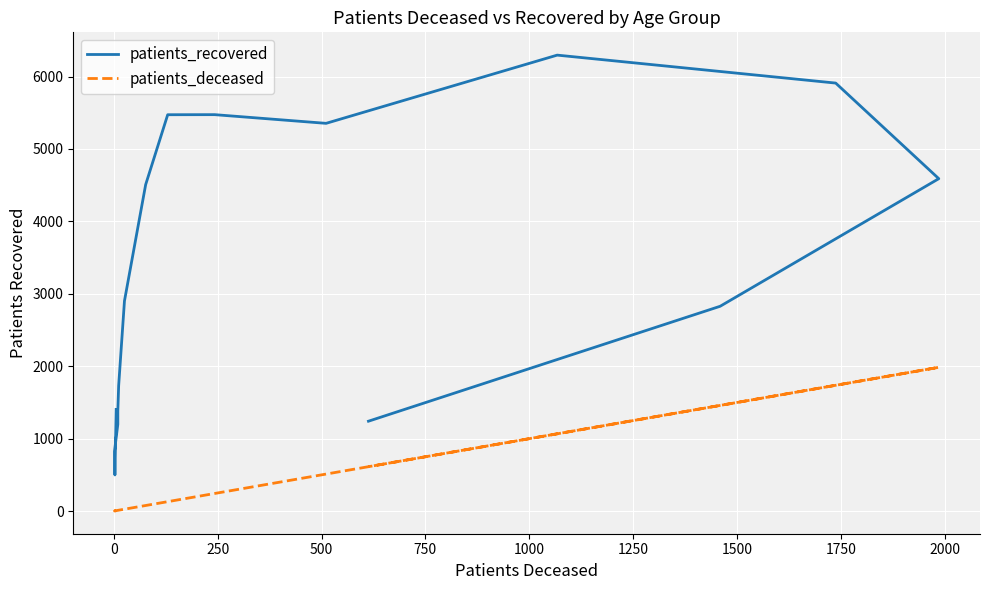

Is the value of patients_deceased at 250 greater than the value of patients_recovered at 1750?

No